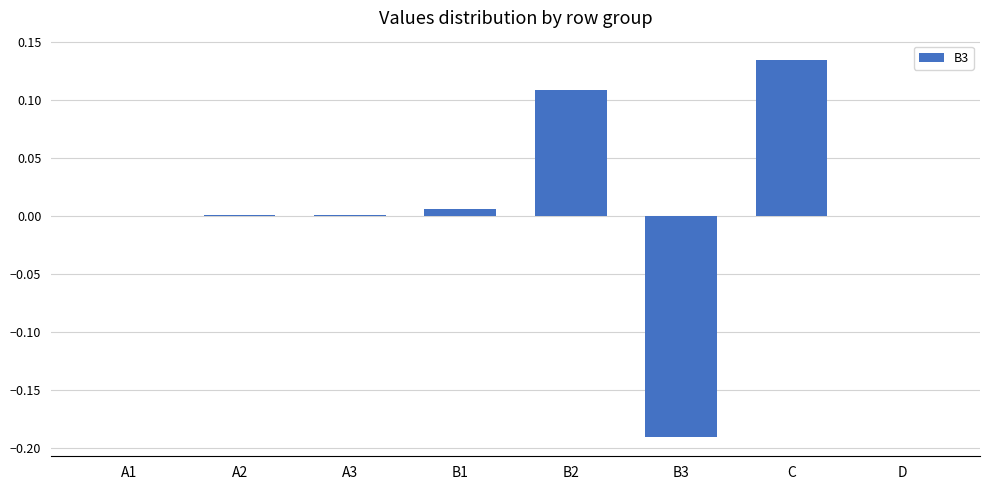

How many series are shown in this chart?

1